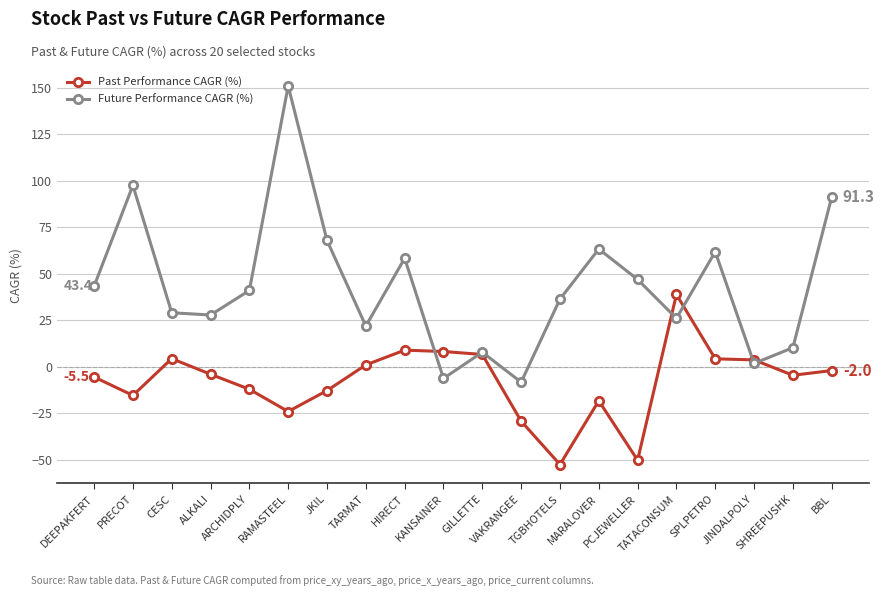

Does the chart display data point markers on the line(s)?

Yes